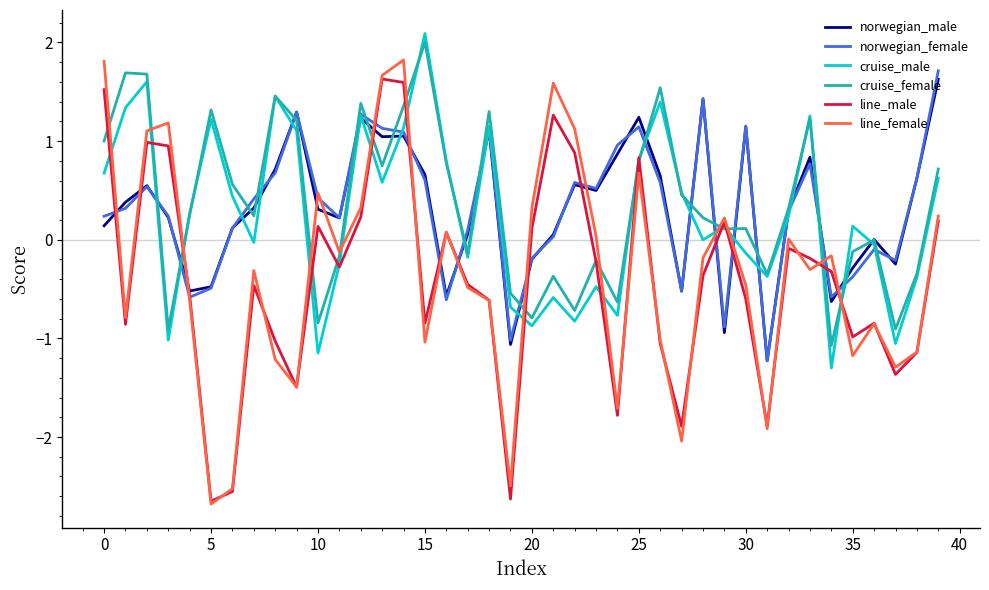

True or false: line_female and norwegian_male cross at least once.

True